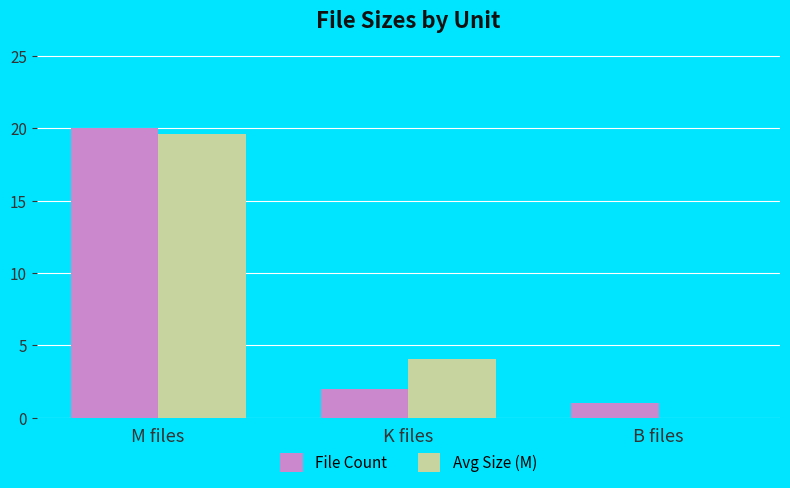

Does the chart contain stacked bars?

No